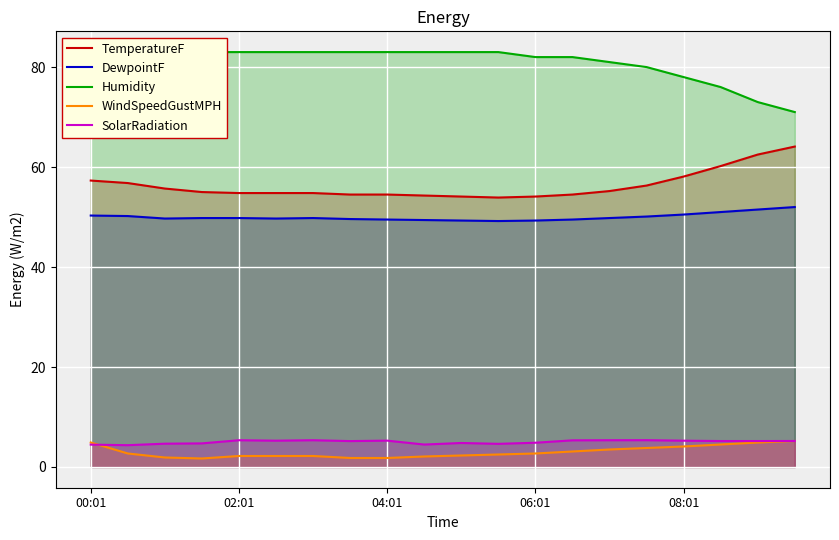

True or false: TemperatureF and WindSpeedGustMPH intersect in this chart.

False